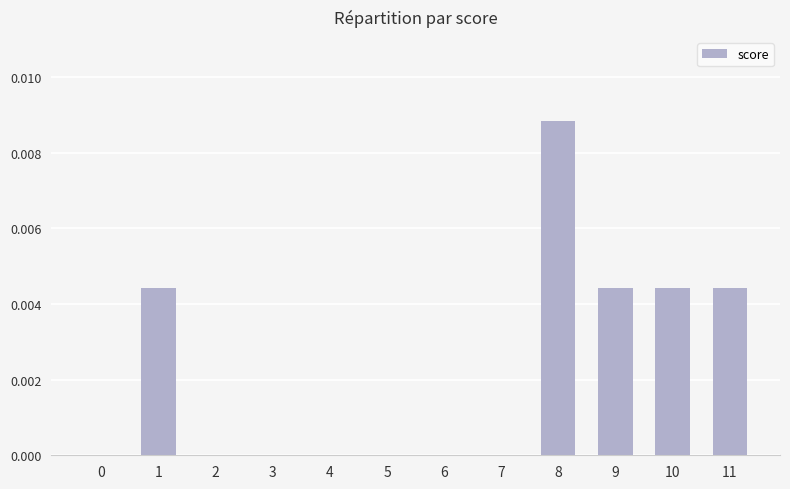

The value at 6 is 0.0. True or false?

True